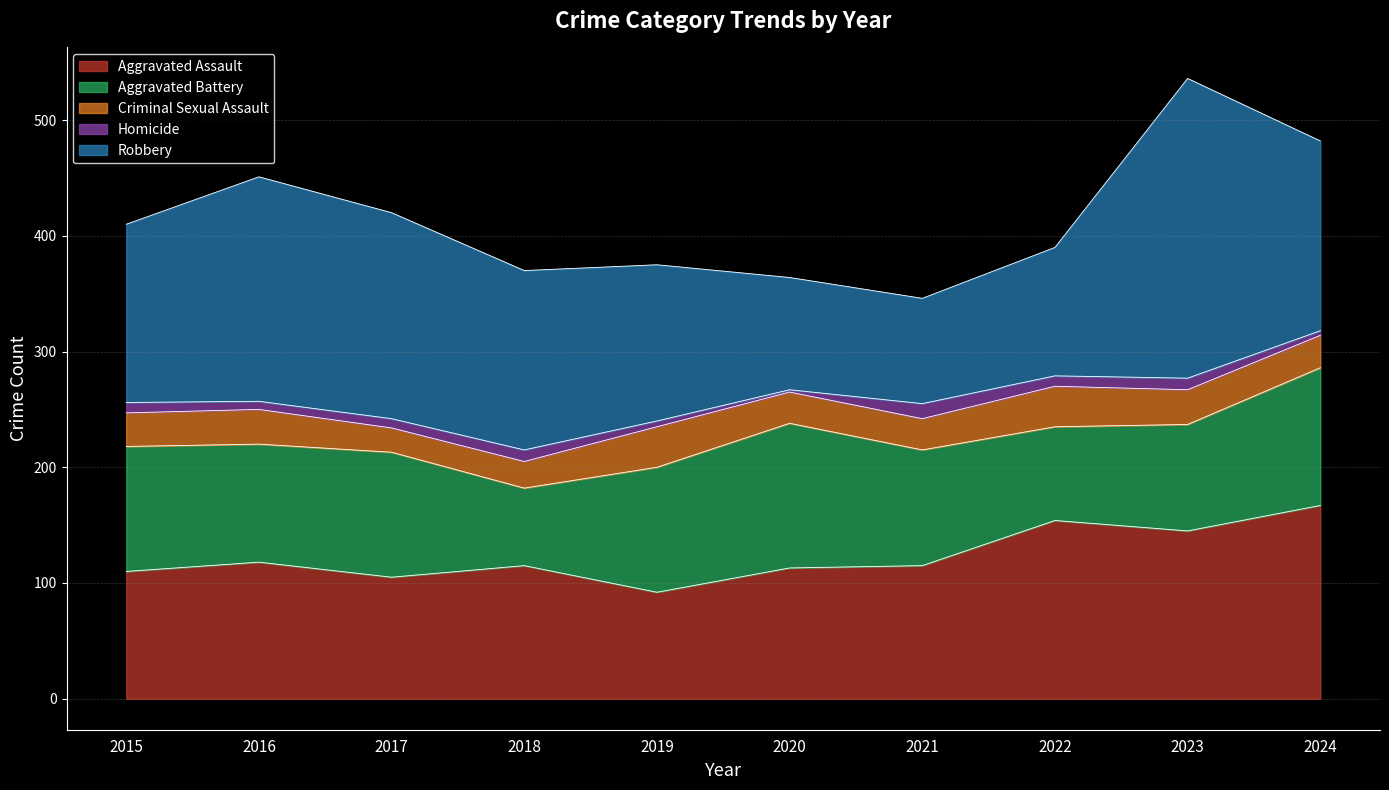

At which label does Robbery reach its peak?

2023